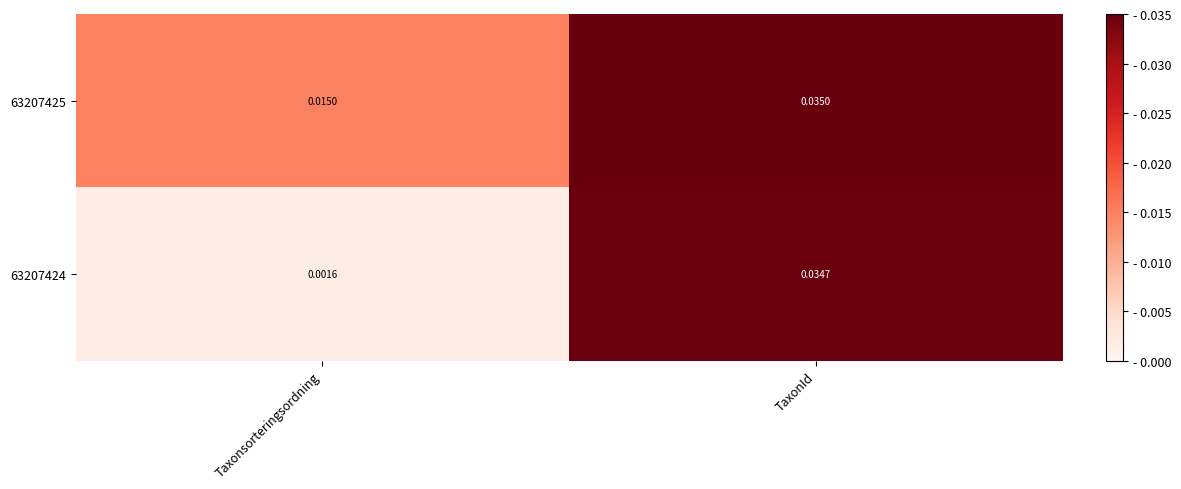

Which category has the lowest value across all series?

Taxonsorteringsordning